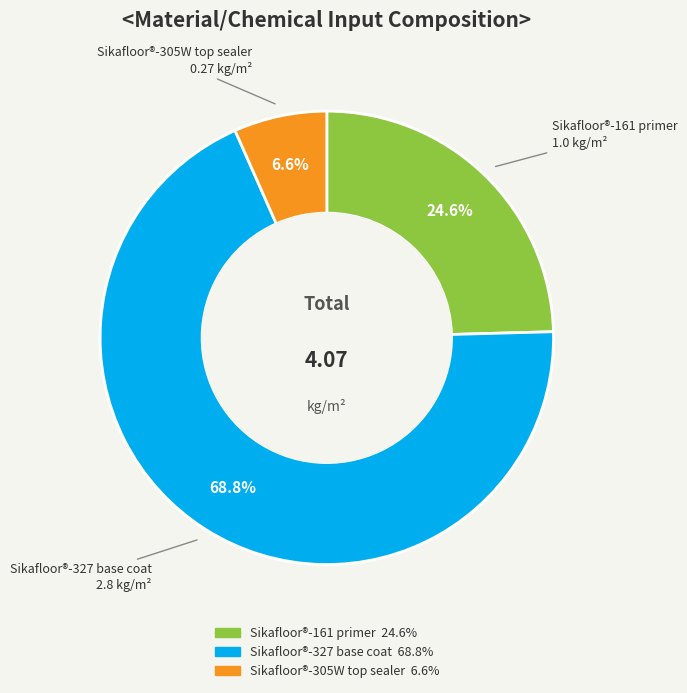

What percentage is the Sikafloor®-327 base coat slice, to the nearest percent?

69%